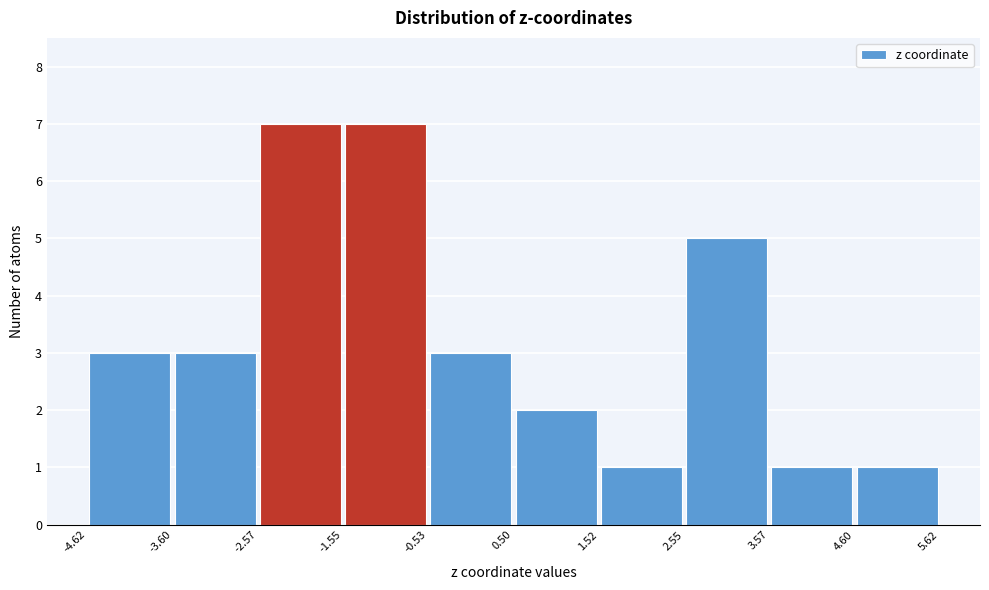

Reading left to right, transcribe this chart: for each bar, give the range it covers on the x-axis and its height. The values are not printed on the chart, so give them approximately, as read against the axis.

-4.62 to -3.60: 3
-3.60 to -2.57: 3
-2.57 to -1.55: 7
-1.55 to -0.53: 7
-0.53 to 0.50: 3
0.50 to 1.52: 2
1.52 to 2.55: 1
2.55 to 3.57: 5
3.57 to 4.60: 1
4.60 to 5.62: 1